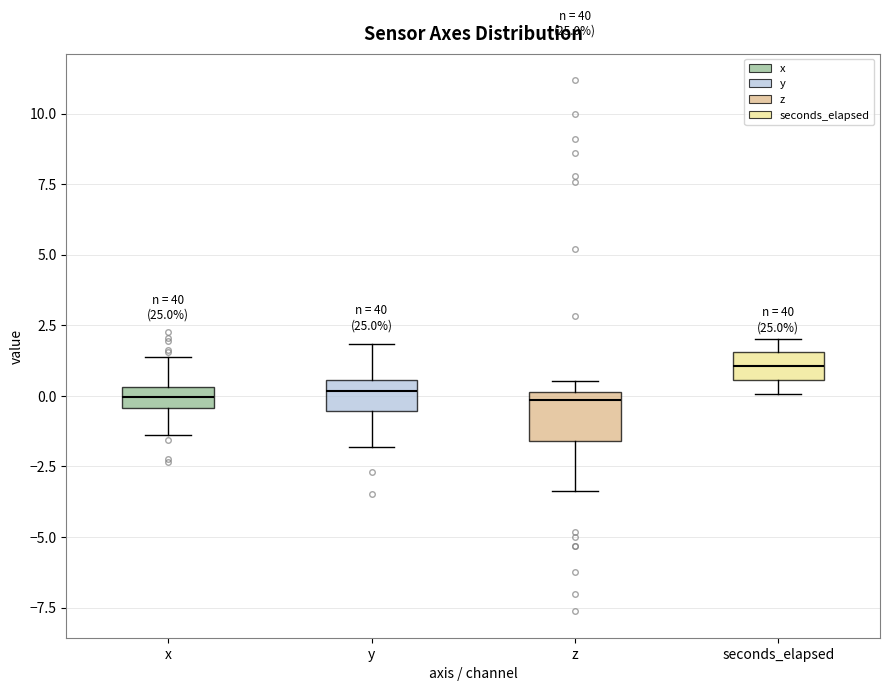

Comparing the boxes themselves (not the whiskers), which one is the tallest?

z